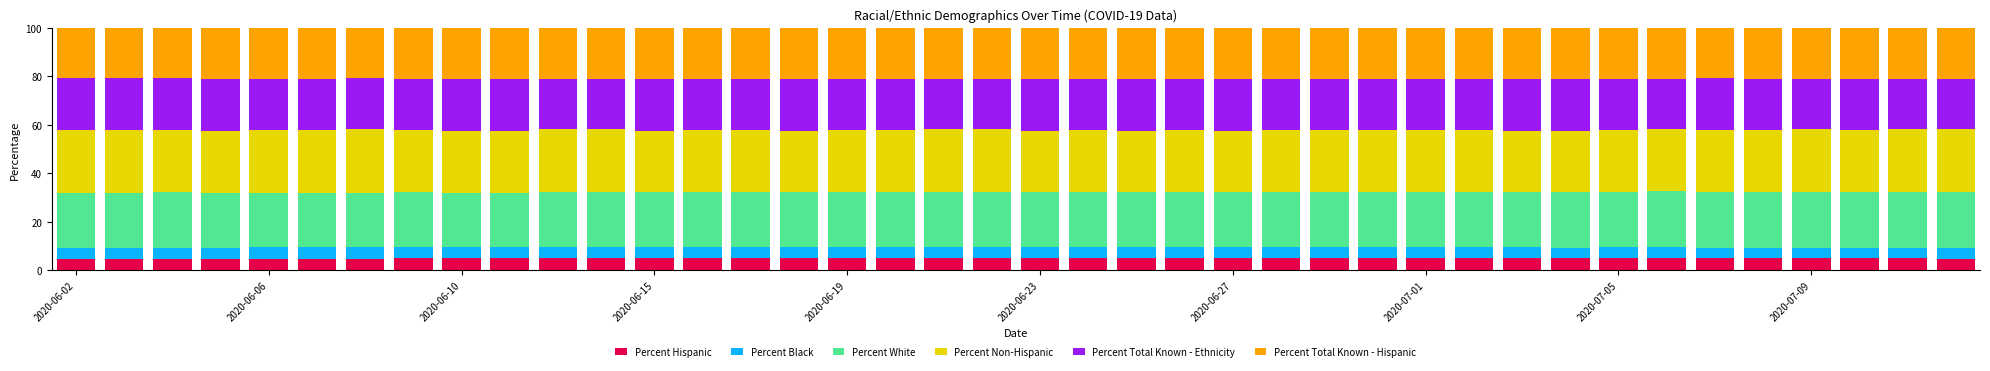

What is the maximum value for Percent Hispanic?

5.3